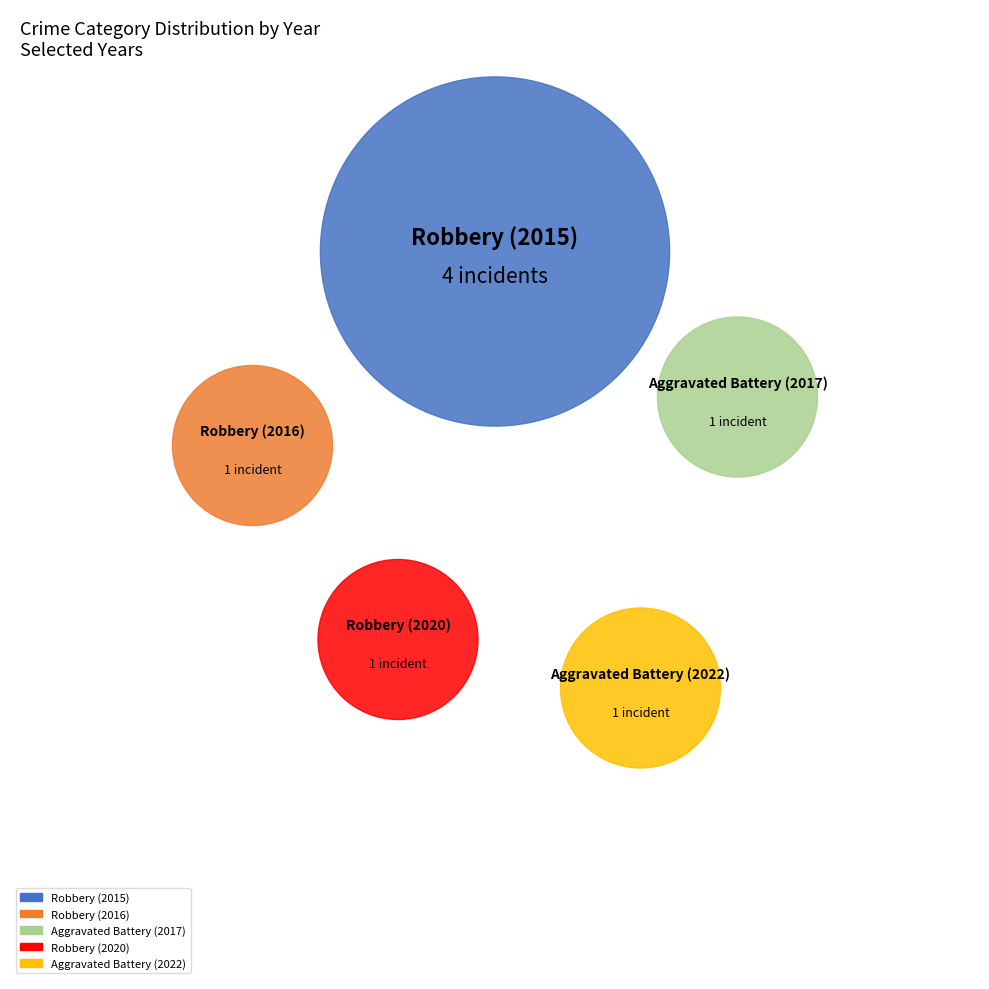

Combined, what portion of the pie is Aggravated Battery (2022) and Robbery (2016)?

25.0%